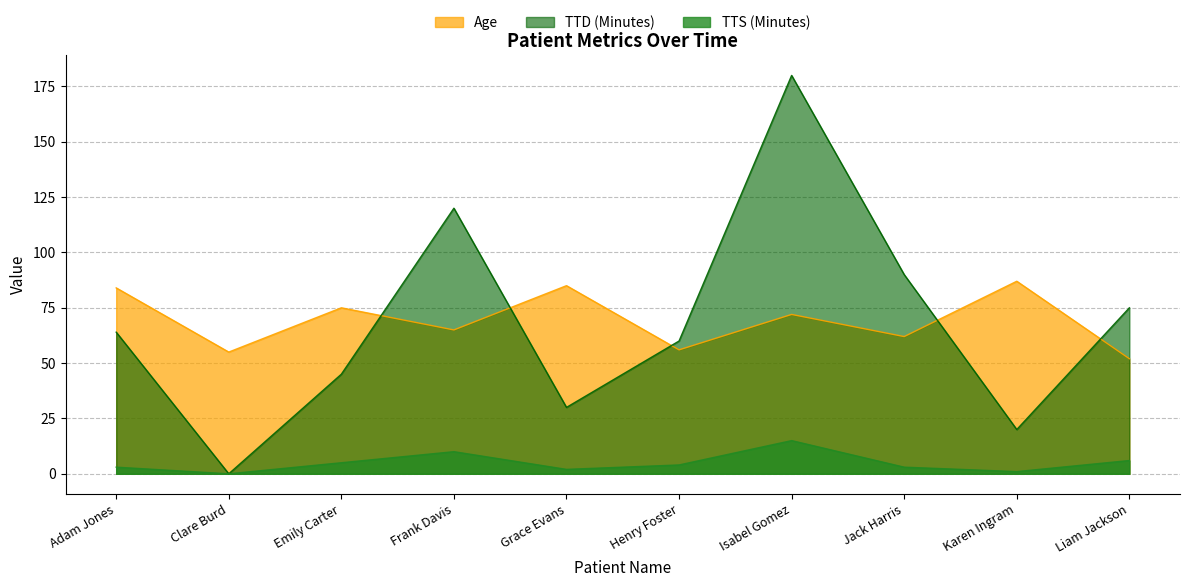

Read the Age value at Clare Burd, to the nearest 5.

55